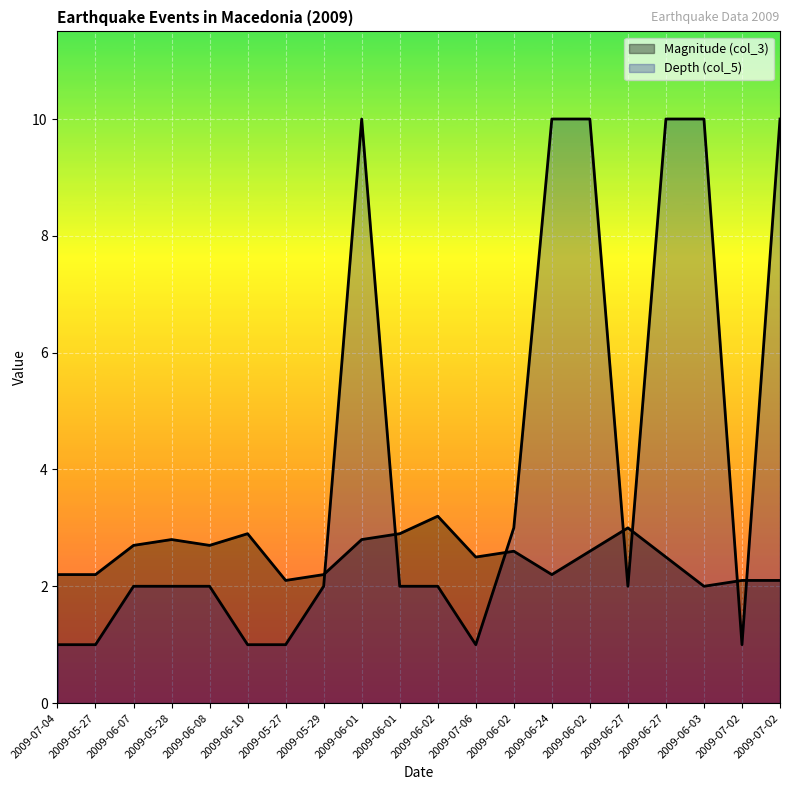

Where do Depth (col_5) and Magnitude (col_3) first cross each other?

2009-05-29 and 2009-06-01